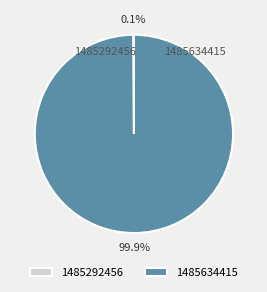

Which slice represents more than half of the pie?

1485634415